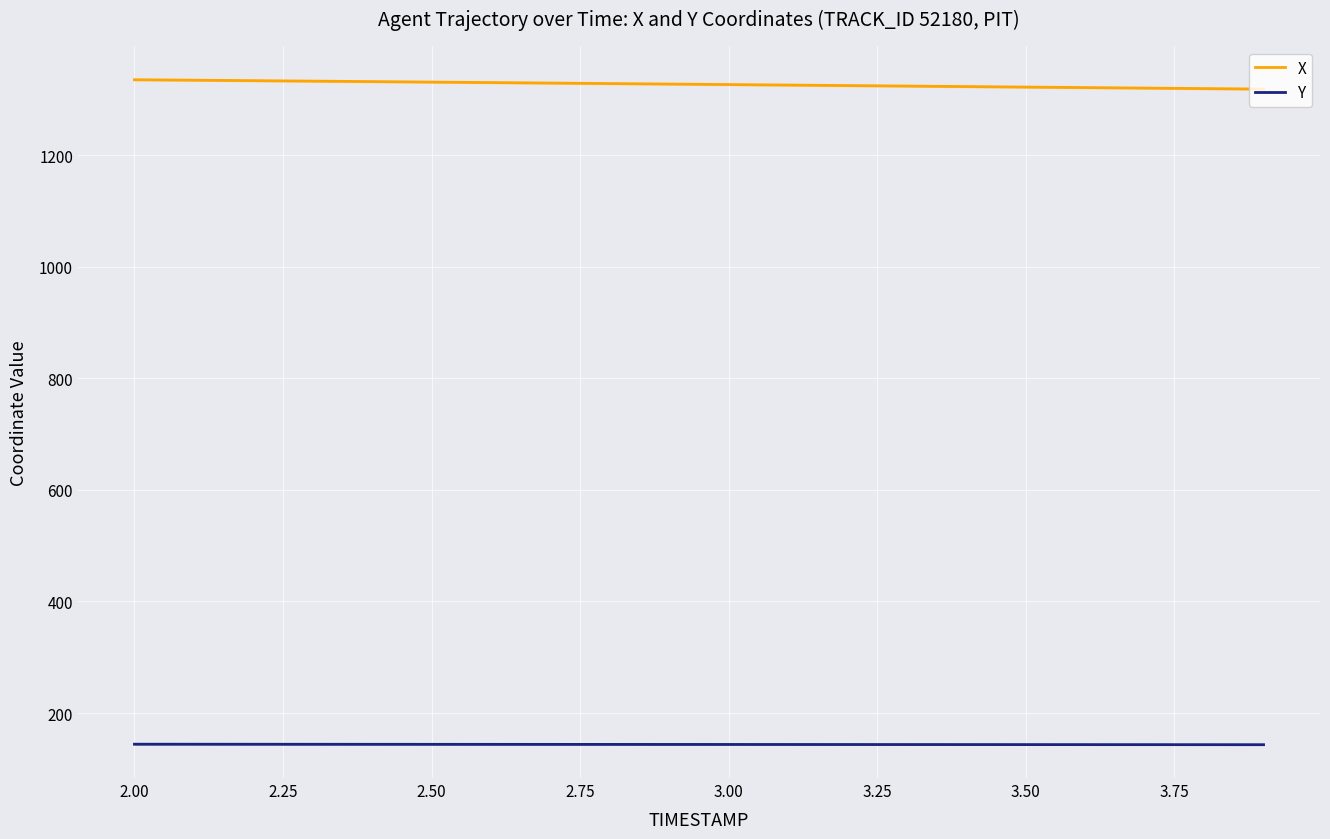

List the series in order of their peak value, lowest first.

Y, X